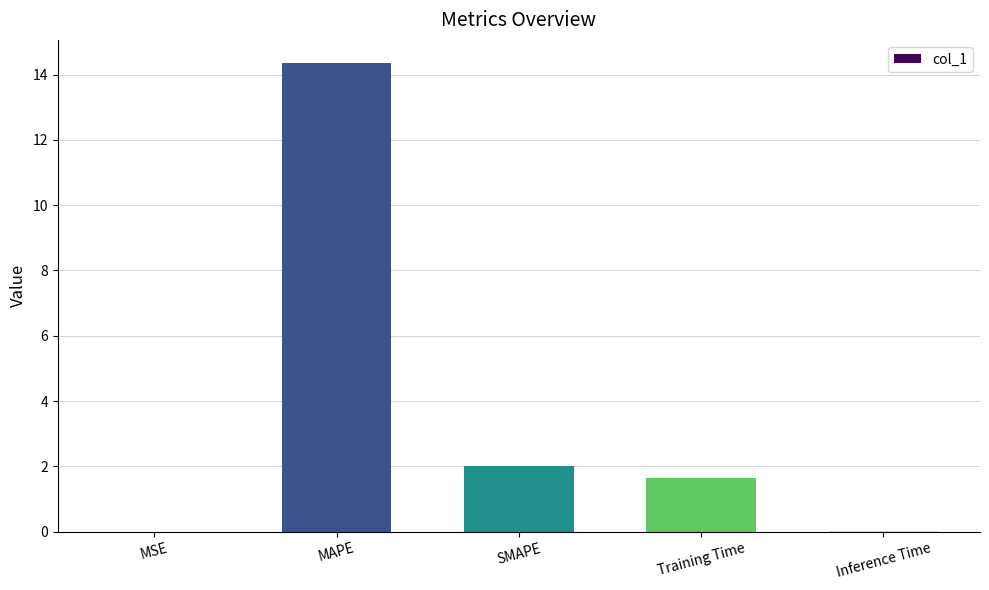

How many data points are above 1?

3